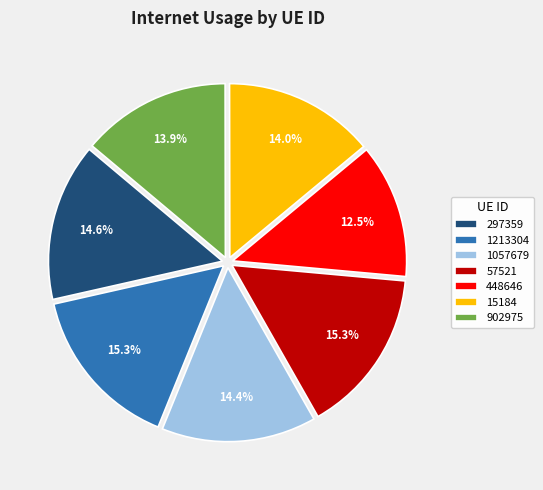

To the nearest percent, what is the difference between the largest and smallest slice percentages?

3%